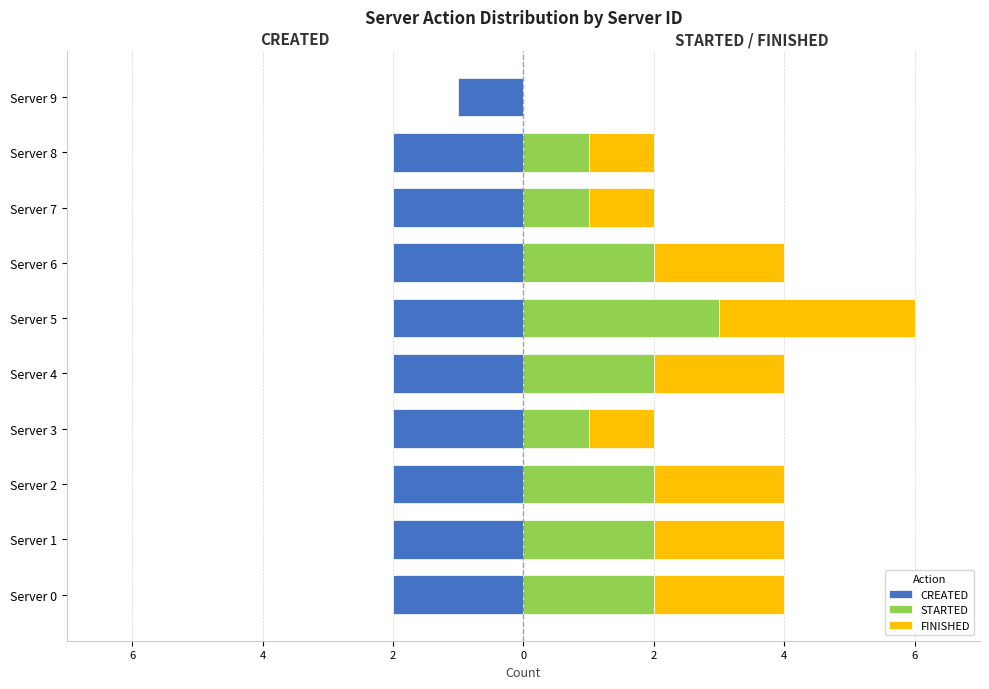

Is it true that CREATED equals -2 at Server 1?

True